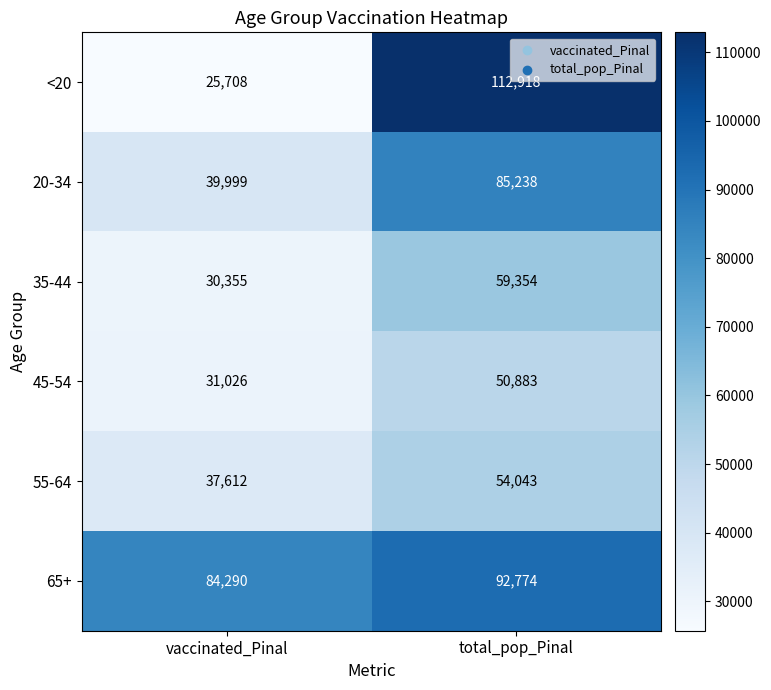

Which series has the widest spread of values?

<20